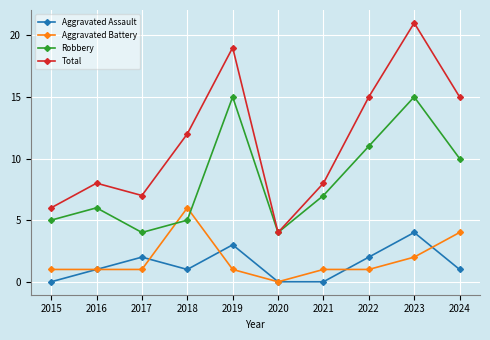

Rank the series by their maximum value, from lowest to highest.

Aggravated Assault, Aggravated Battery, Robbery, Total